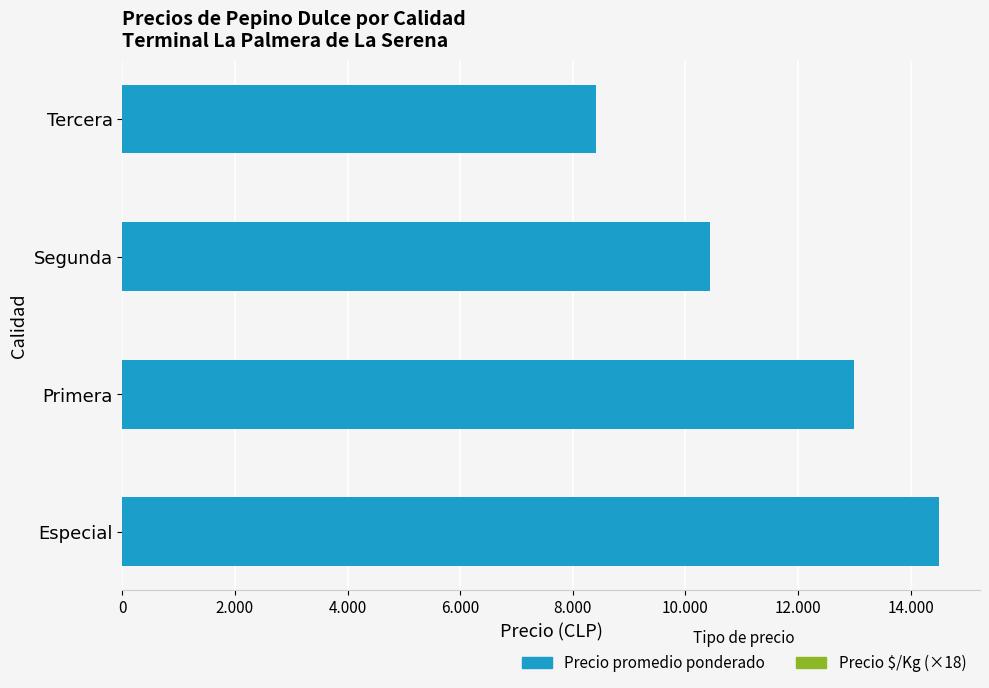

At how many categories does at least one series exceed 14295?

1